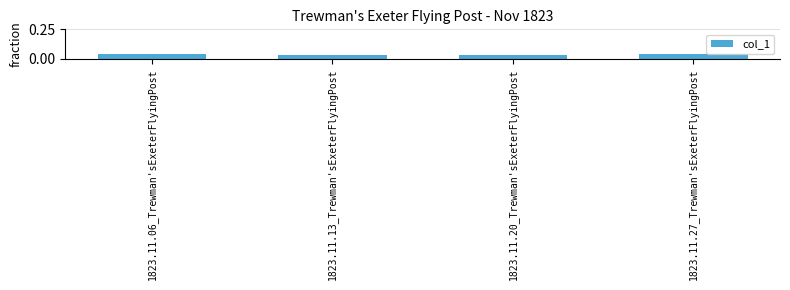

The value at 1823.11.27_Trewman'sExeterFlyingPost is 0.1. True or false?

False